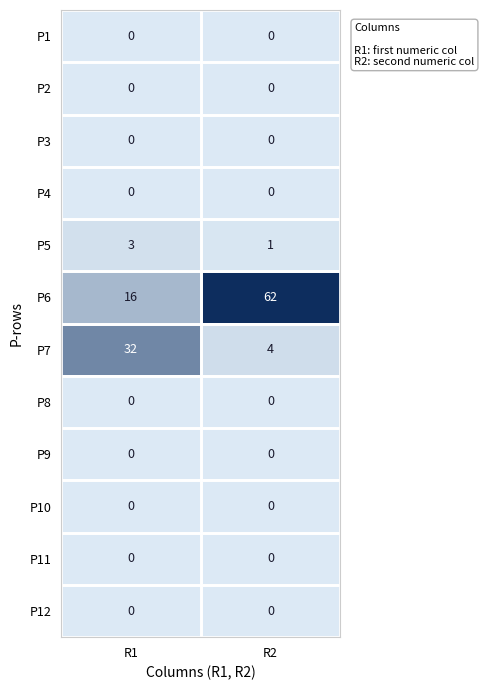

Which series has the largest total across all categories?

P6